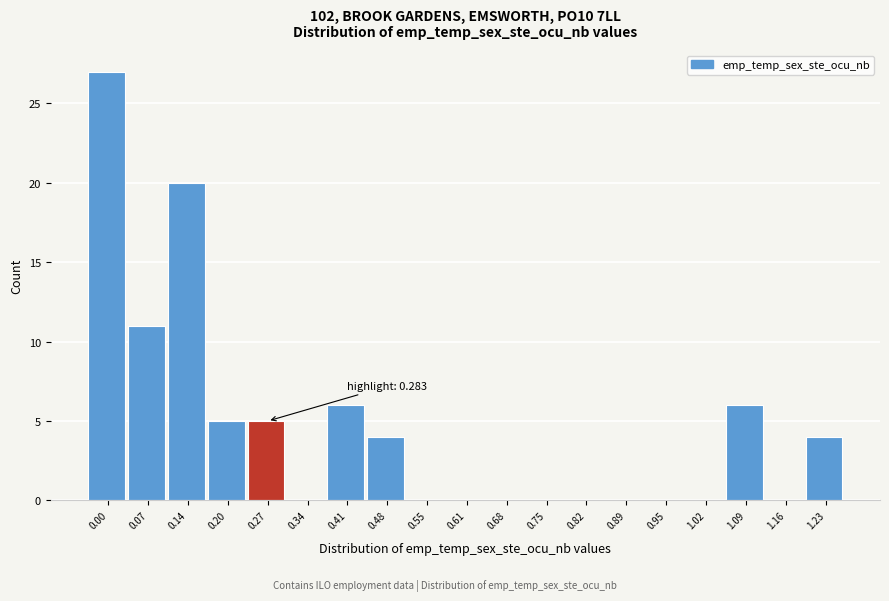

Reading left to right, what are all the values shown in this chart?

0.00=27	0.07=11	0.14=20	0.20=5	0.27=5	0.34=0	0.41=6	0.48=4	0.55=0	0.61=0	0.68=0	0.75=0	0.82=0	0.89=0	0.95=0	1.02=0	1.09=6	1.16=0	1.23=4